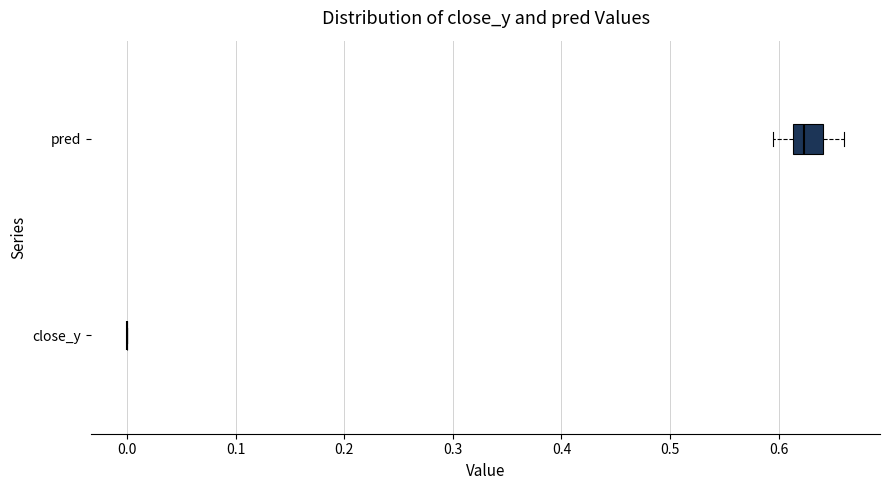

Reading bottom to top, read every box against the x-axis: the position of its median line, the range the box covers, and the ends of its whiskers. The values are not printed on the chart, so give them approximately, as read against the axis.

close_y: box collapsed to a line at 0.00, whiskers 0.00 to 0.00
pred: median 0.62, box 0.61 to 0.64, whiskers 0.59 to 0.66